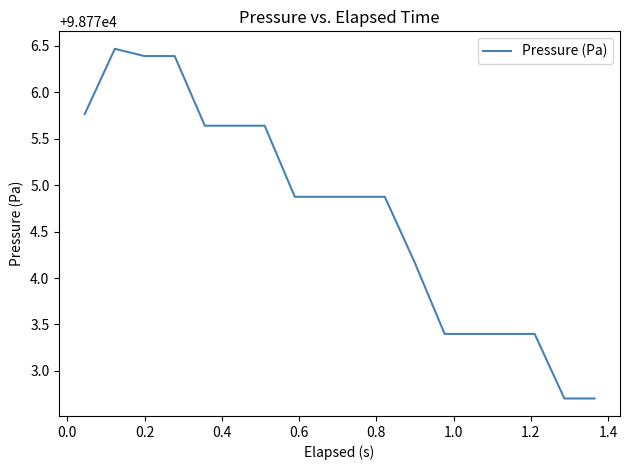

What is the difference between the maximum and minimum values?

3.8